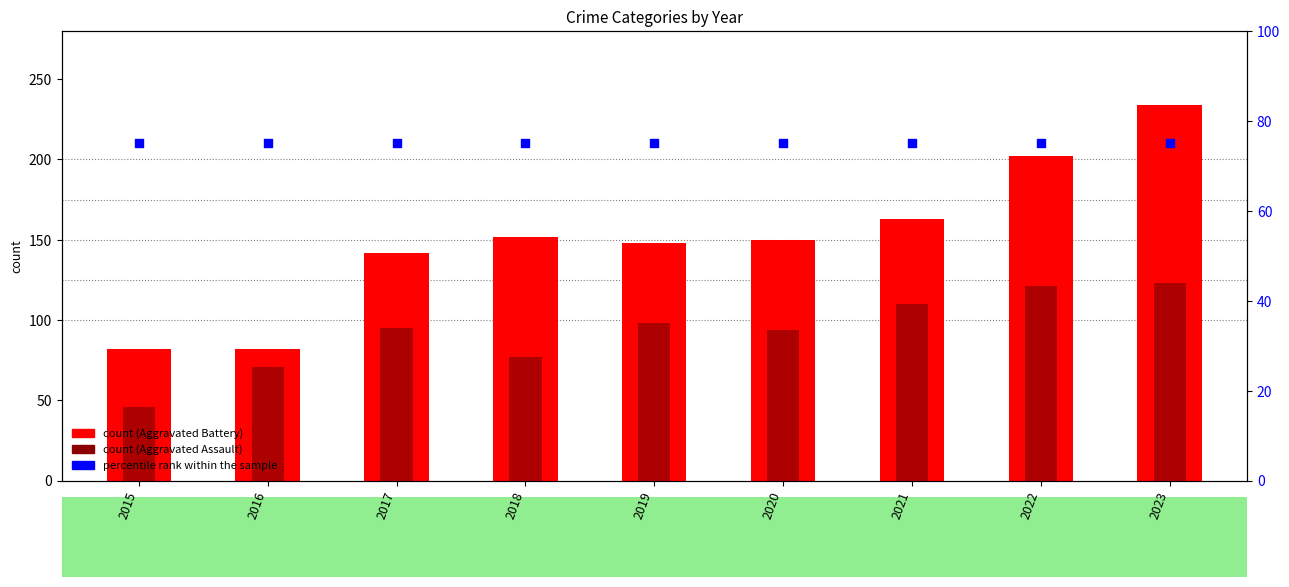

Which series has the widest spread of Y values?

Aggravated Battery